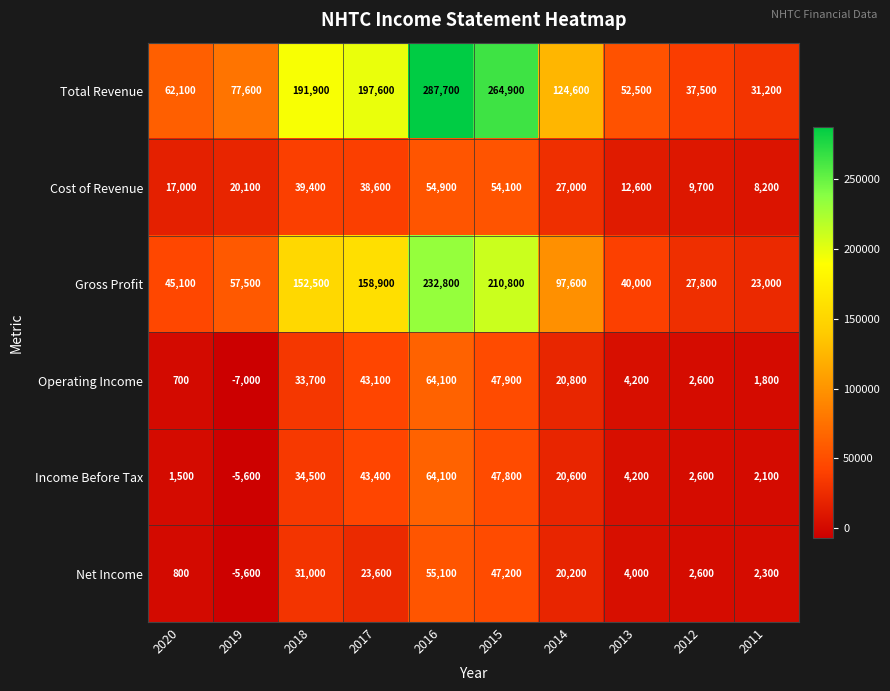

At which label is Income Before Tax closest to 29250?

2018